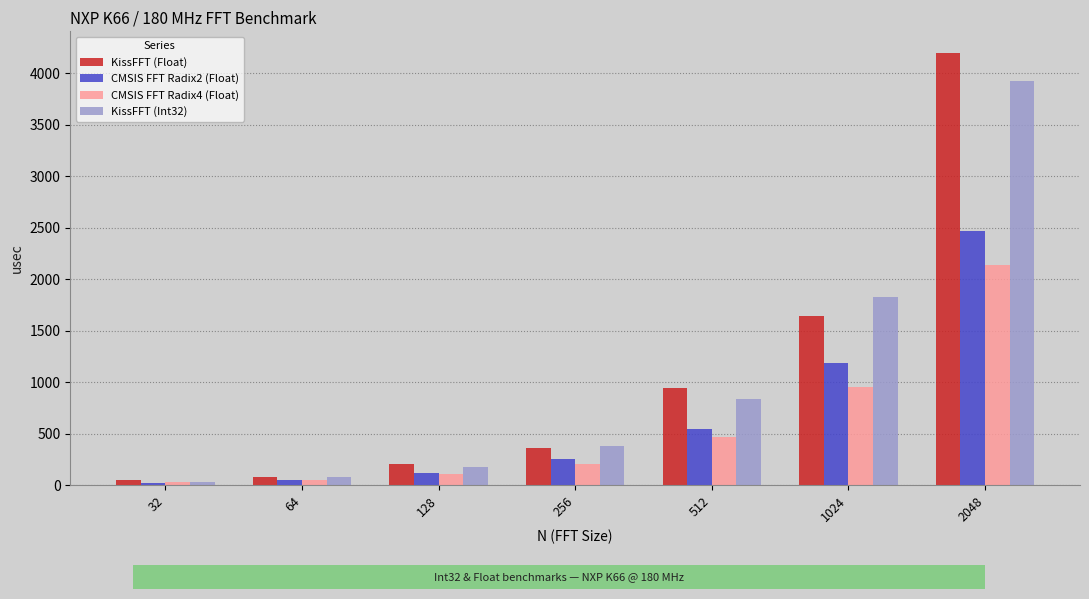

Which series has the widest spread of values?

KissFFT (Float)